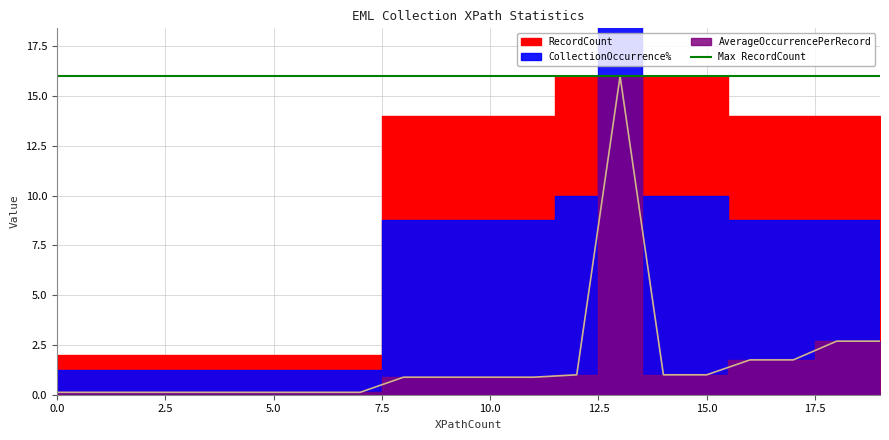

What is the maximum value for AverageOccurrencePerRecord?

16.0